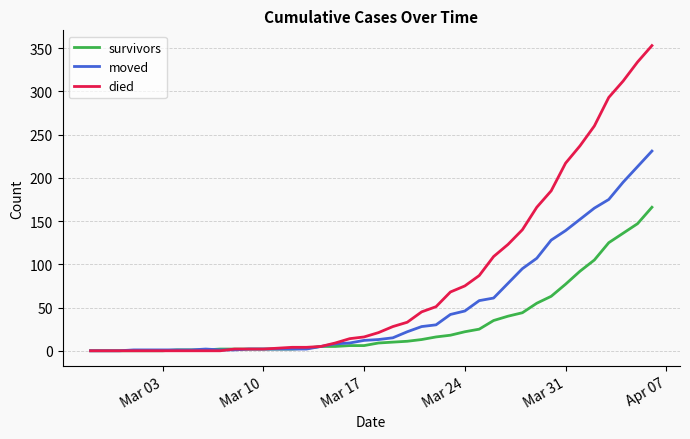

Is this an area chart (filled region under the line)?

No